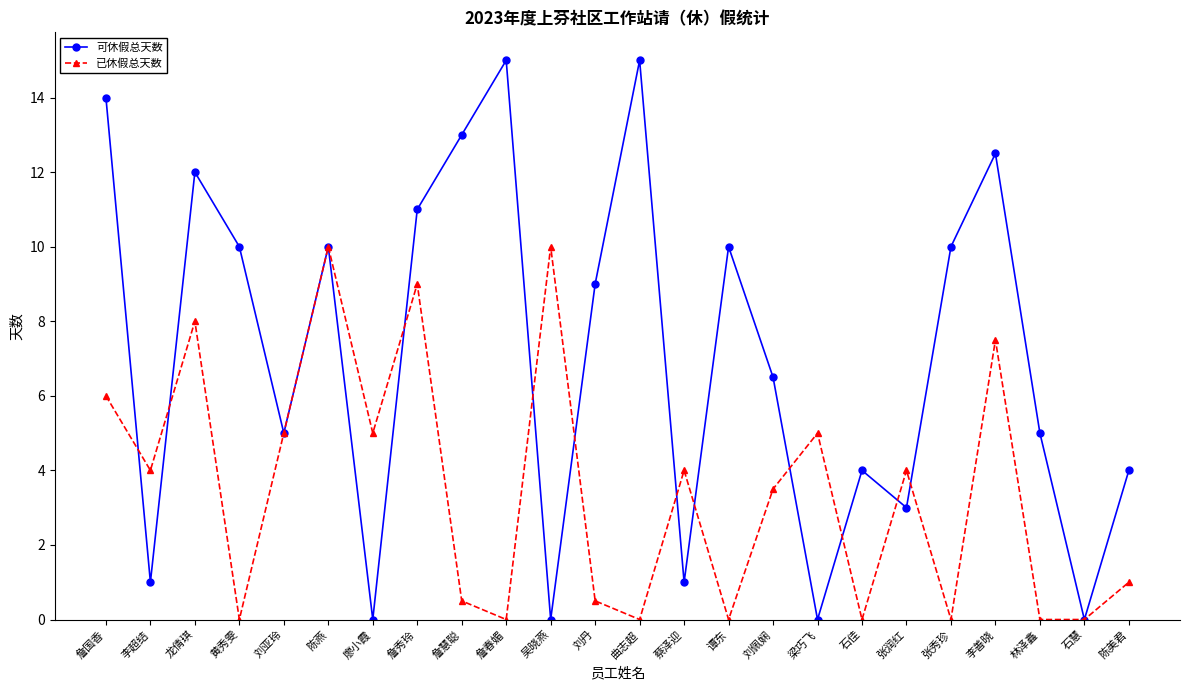

Which series changed the most between 詹春媚 and 吴晓燕?

可休假总天数